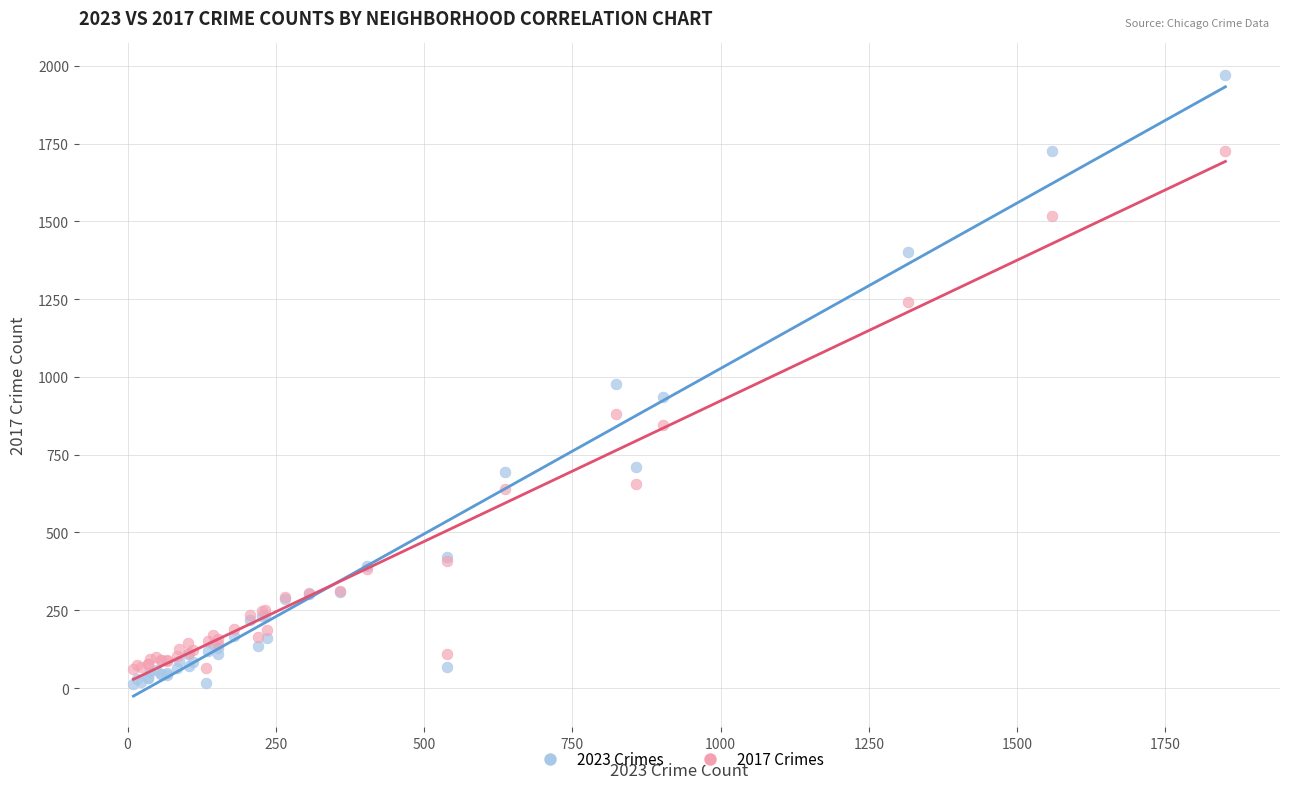

What is the X range (max minus min) for the scatter plot?

1841.0